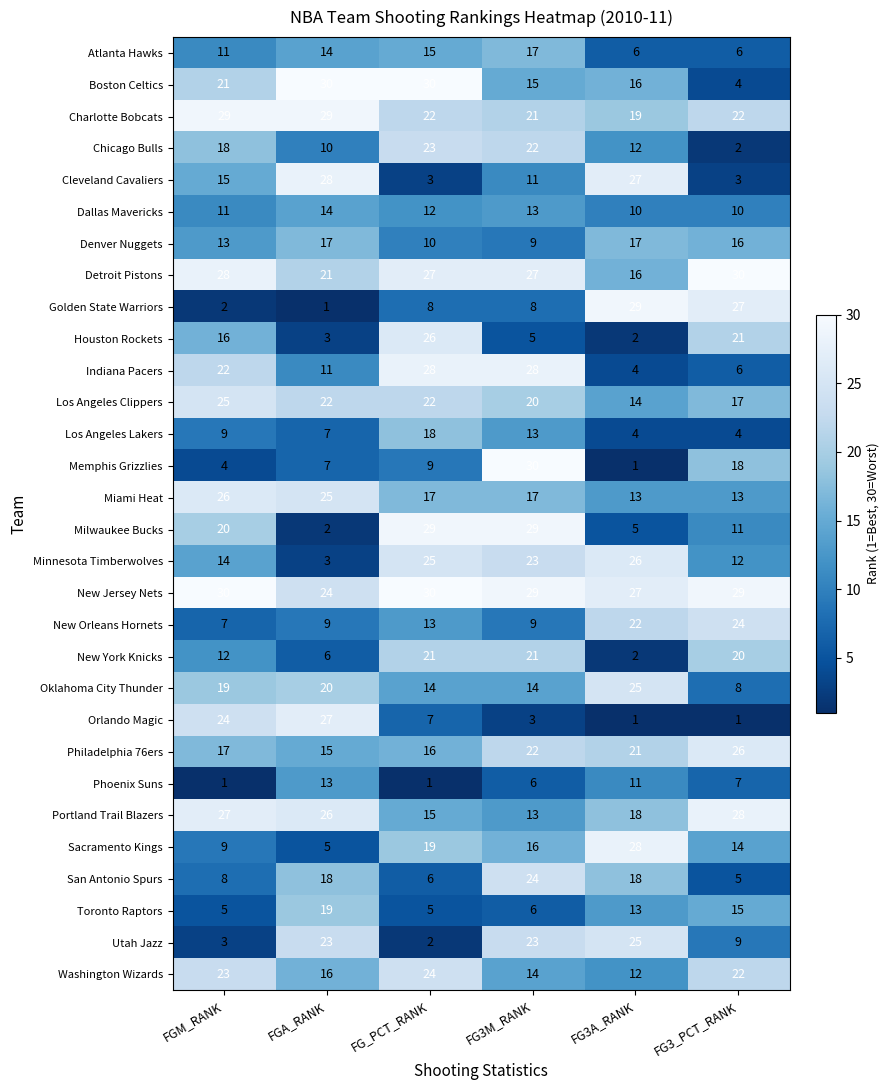

Count the number of data series in this chart.

30